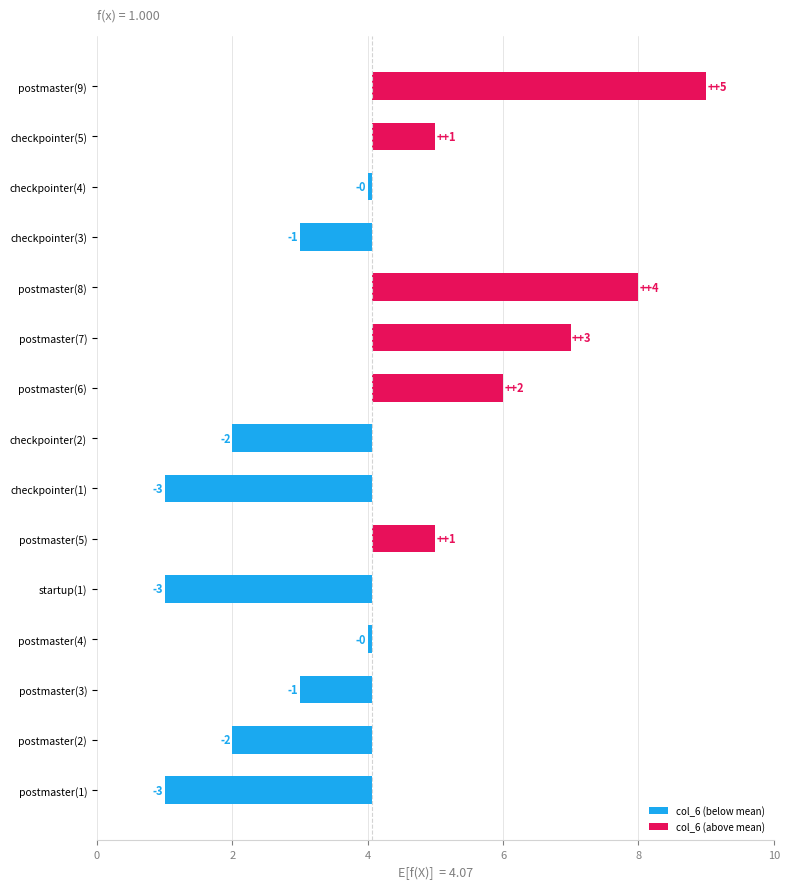

At how many categories does at least one series exceed 5?

4